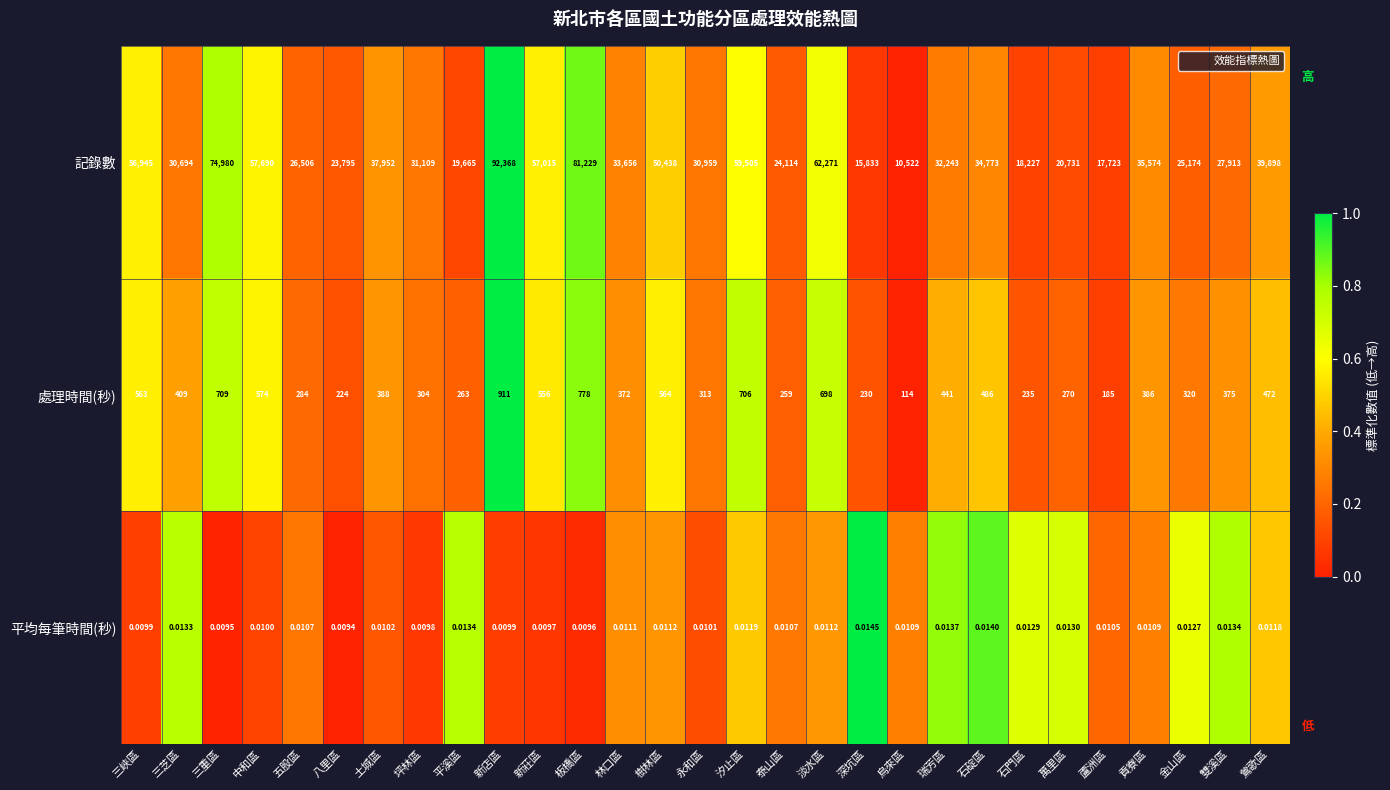

Is the value of 處理時間(秒) at 萬里區 greater than the value of 記錄數 at 泰山區?

No